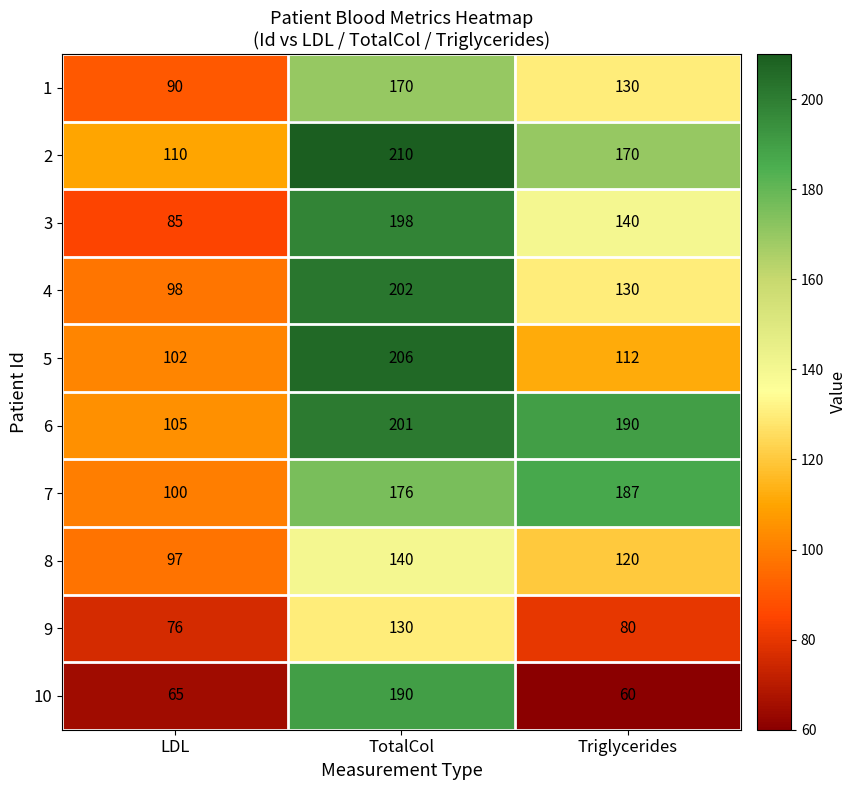

Reading right to left, what are all the values shown in this chart?

1: 130	170	90
2: 170	210	110
3: 140	198	85
4: 130	202	98
5: 112	206	102
6: 190	201	105
7: 187	176	100
8: 120	140	97
9: 80	130	76
10: 60	190	65